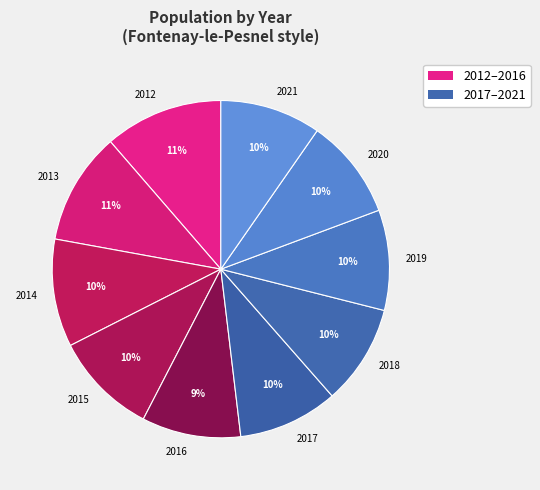

True or false: 2019 accounts for 10% of the total.

True